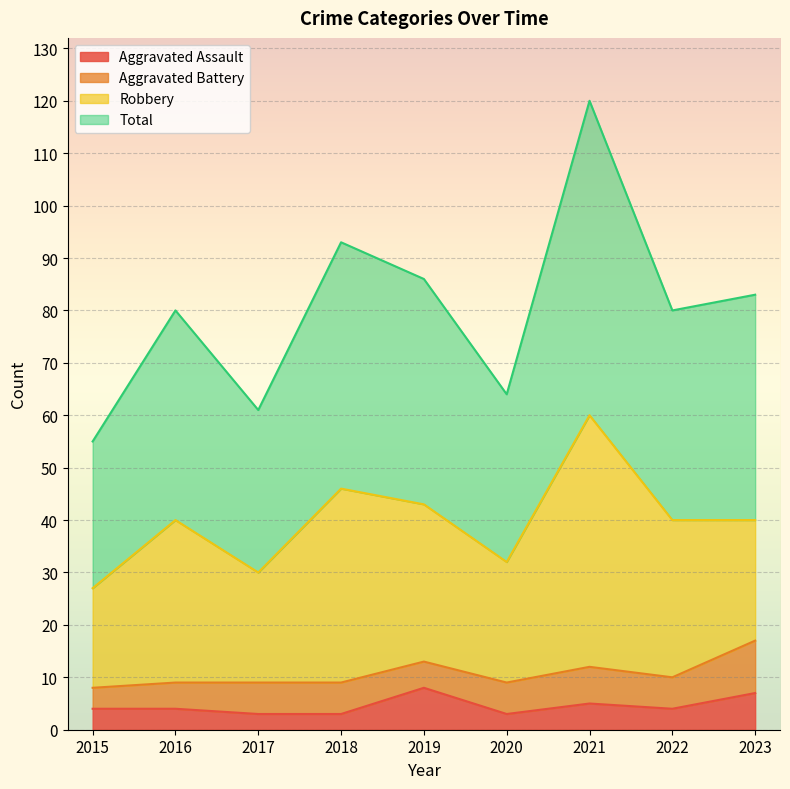

What is the maximum value for Aggravated Assault?

8